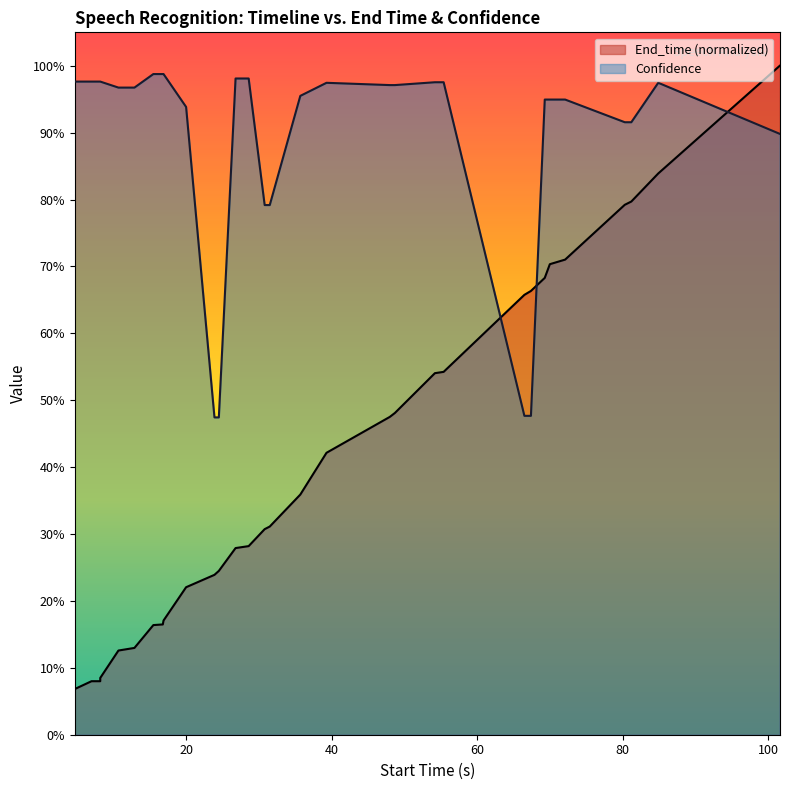

How many intersections are there between Confidence and End_time?

3